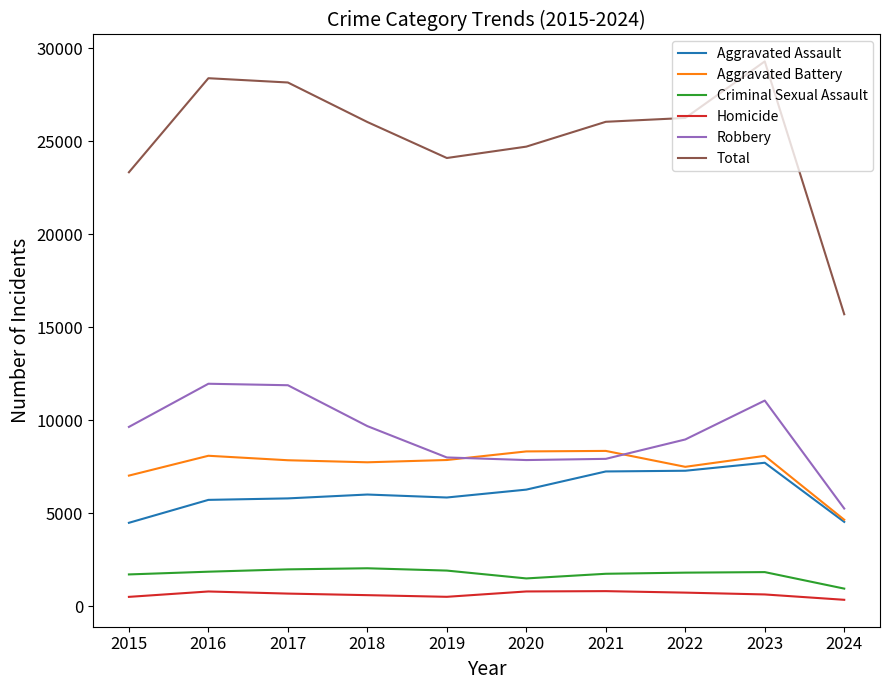

What is the smallest value displayed?

338